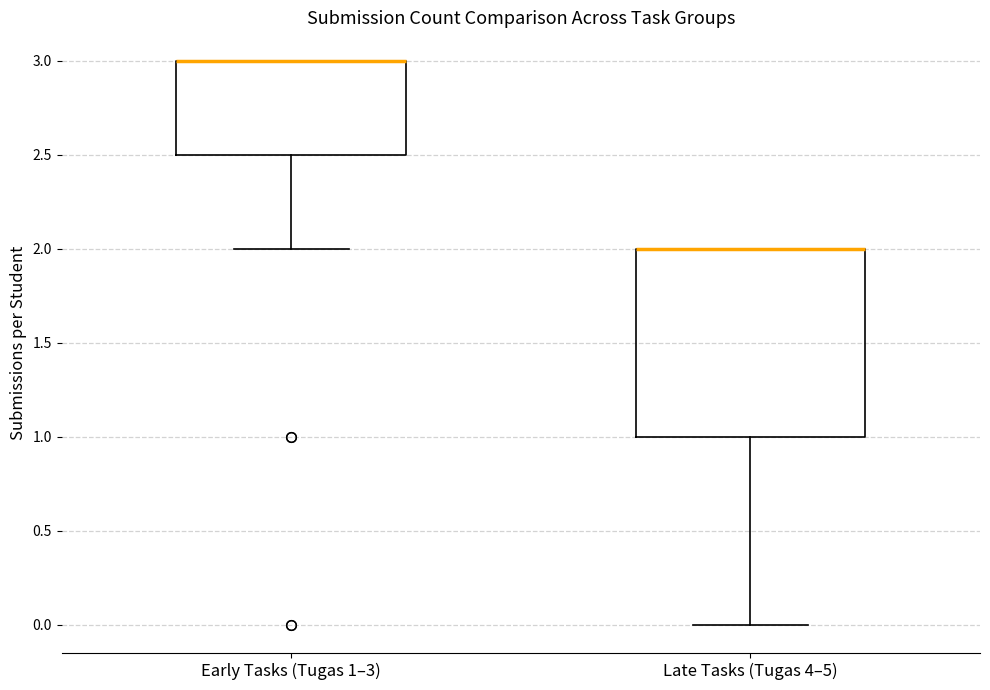

Reading left to right, transcribe this box plot: for each box, give where its median line is, the range the box spans, and where its two whiskers end, as read against the y-axis. The values are not printed on the chart, so give them approximately, as read against the axis.

Early Tasks (Tugas 1–3): median 3.0 (drawn on the box's upper edge), box 2.5 to 3.0, whiskers 2.0 to 3.0
Late Tasks (Tugas 4–5): median 2.0 (drawn on the box's upper edge), box 1.0 to 2.0, whiskers 0.0 to 2.0